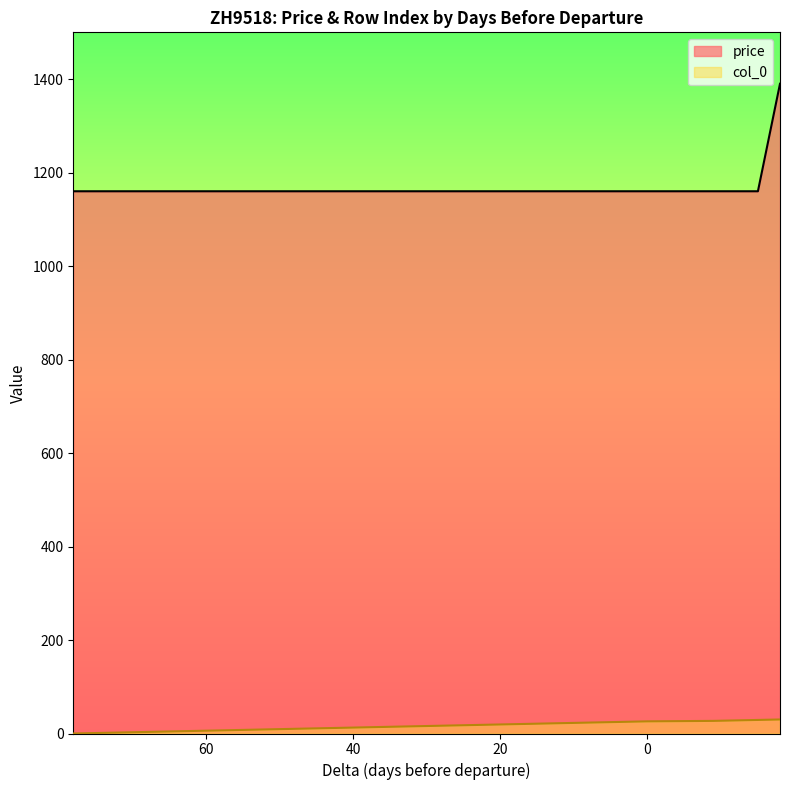

Rank the series by their maximum value, from highest to lowest.

price, col_0